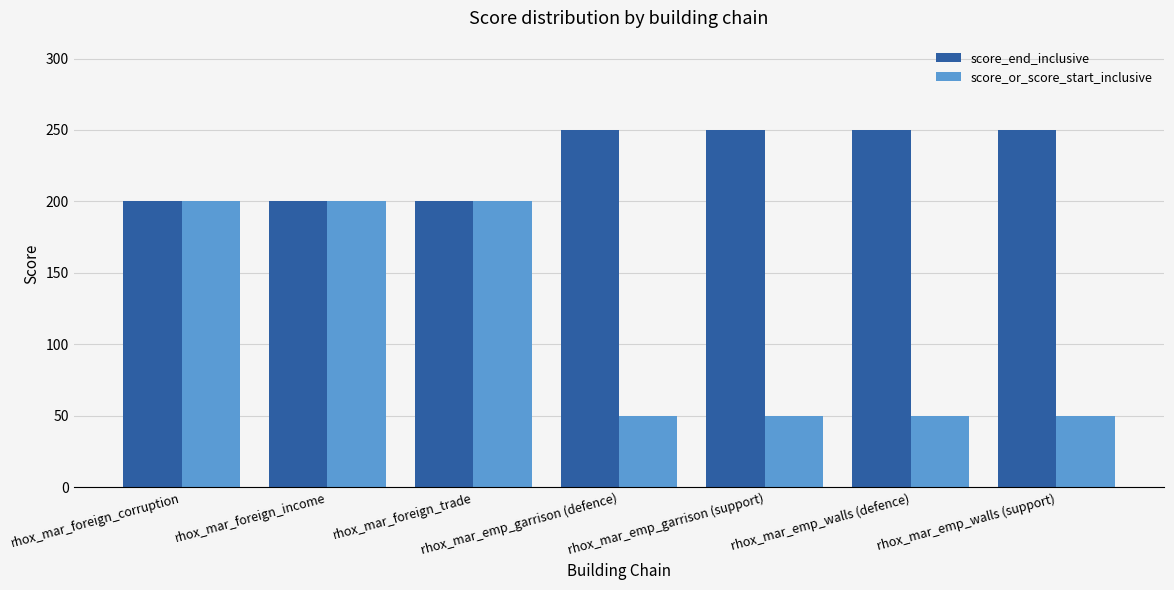

What is the maximum value shown in the chart?

250